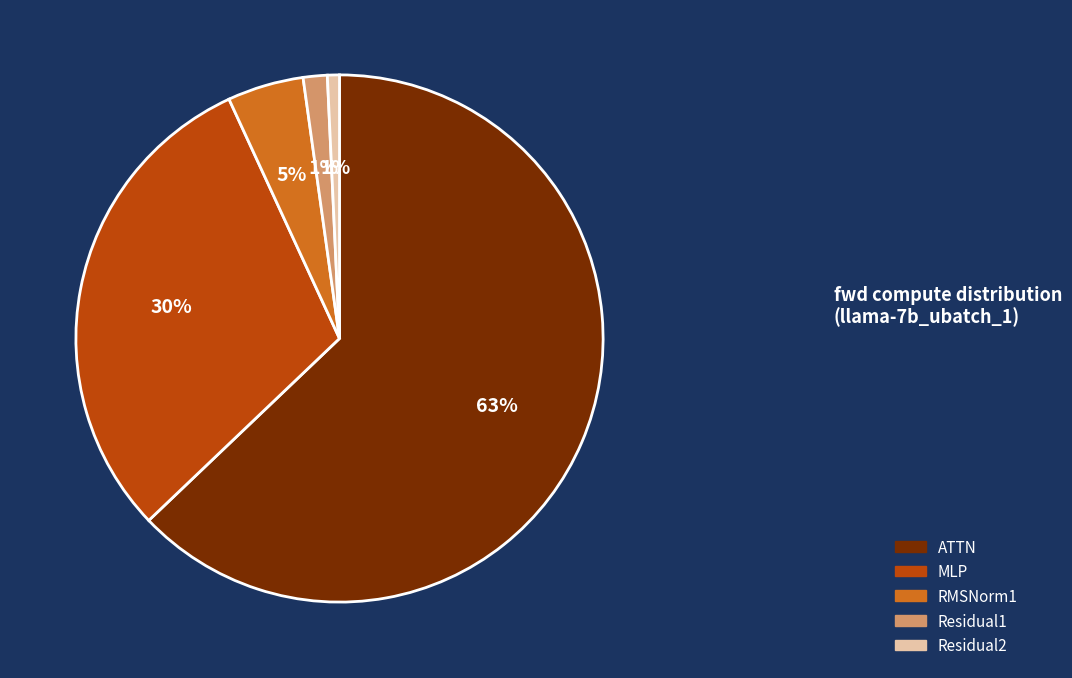

How many segments does this pie chart have?

5